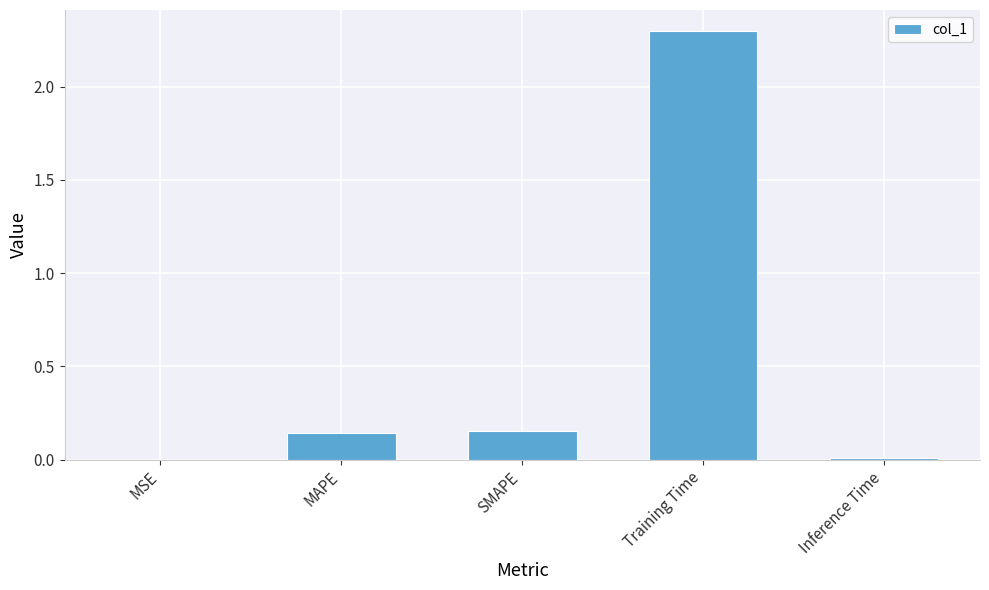

What is the sum of the values at Training Time and SMAPE?

2.4